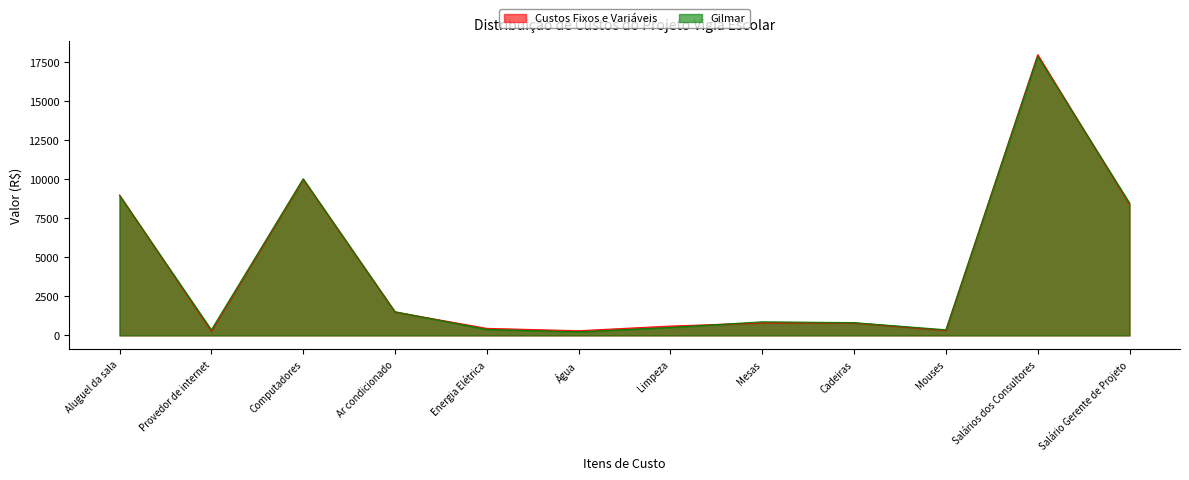

Between Limpeza and Salário Gerente de Projeto, which series saw the biggest shift?

Gilmar